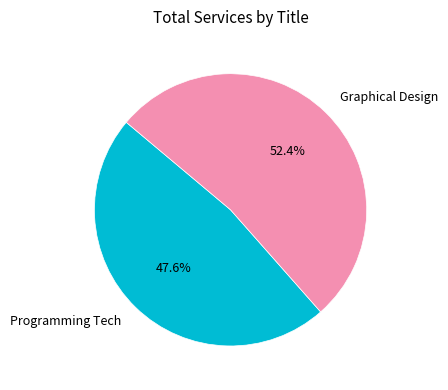

Which category has the smallest portion of the pie?

Programming Tech